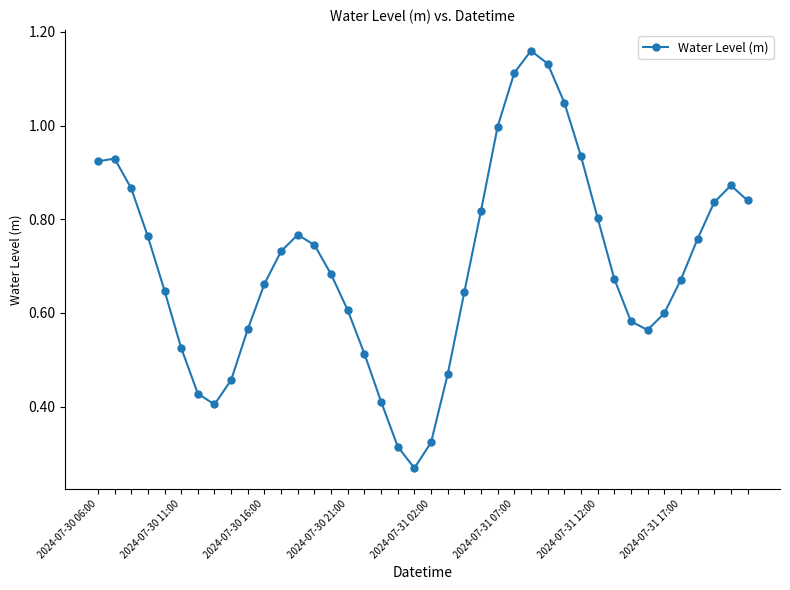

How many points are lower than both their immediate neighbors (excluding endpoints)?

3